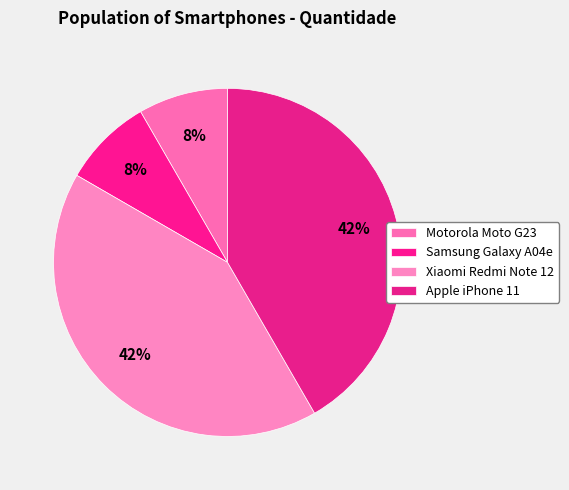

Is there any slice that represents more than half of the pie?

No